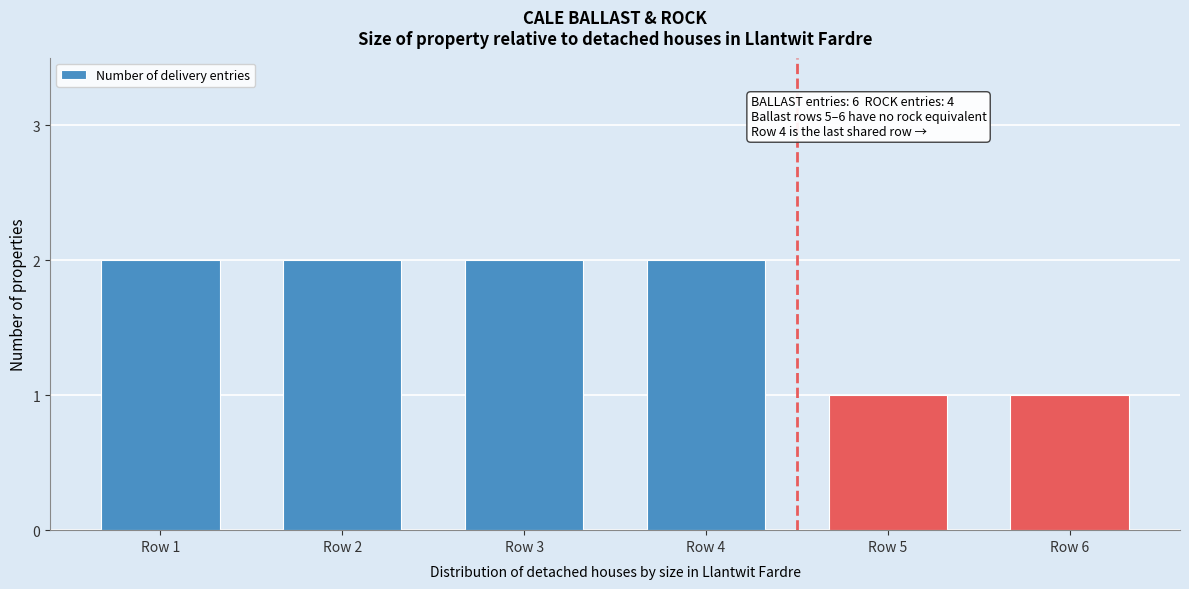

Reading left to right, what are all the values shown in this chart?

Row 1=2	Row 2=2	Row 3=2	Row 4=2	Row 5=1	Row 6=1